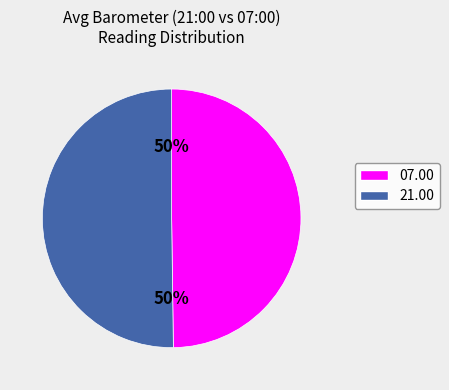

To the nearest percent, what is the average slice percentage?

50%